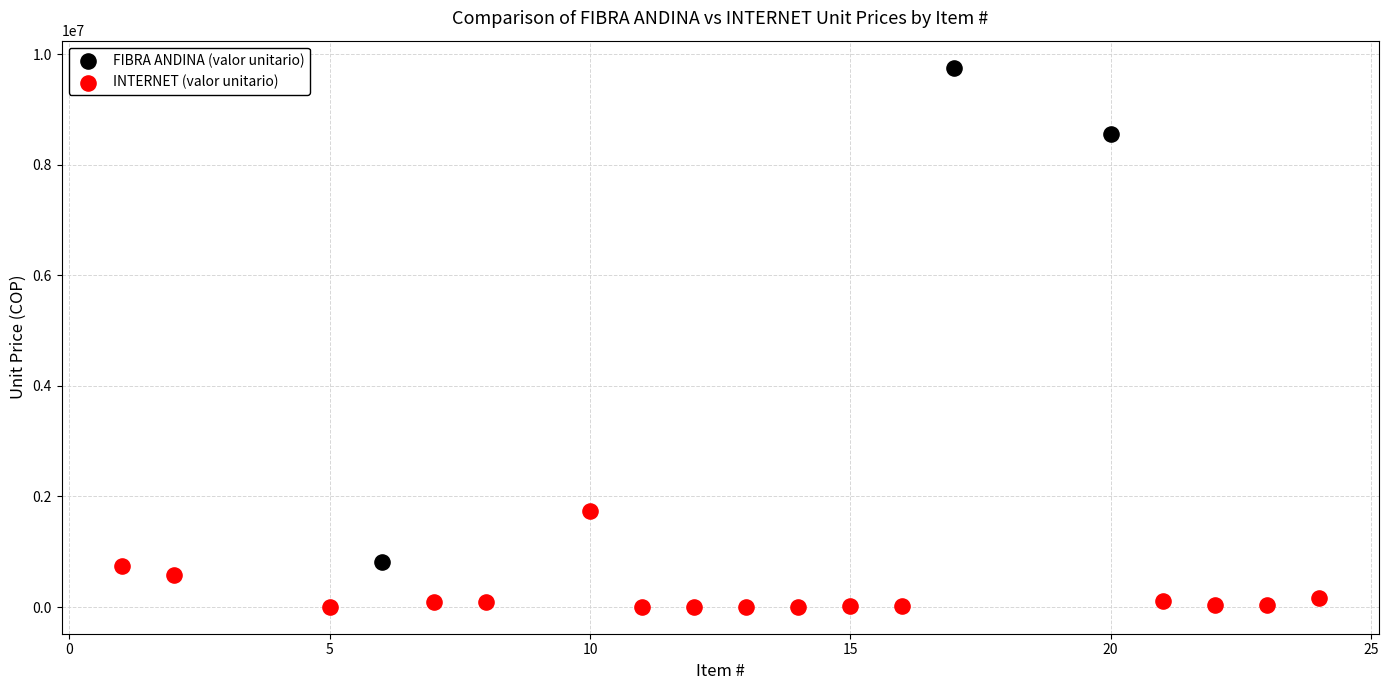

What are all the series names shown in the legend?

FIBRA ANDINA (valor unitario), INTERNET (valor unitario)